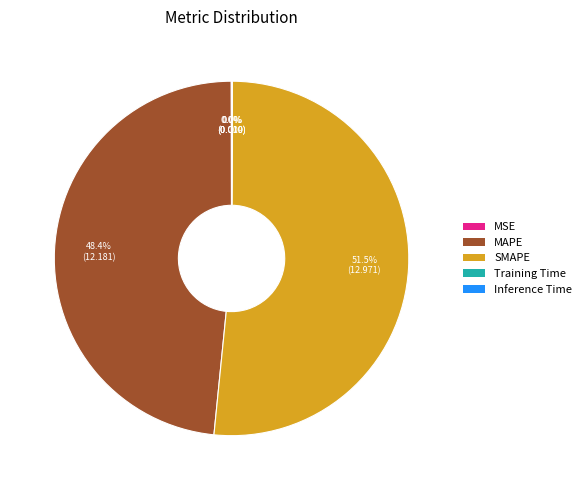

Which category has the biggest portion of the pie?

SMAPE